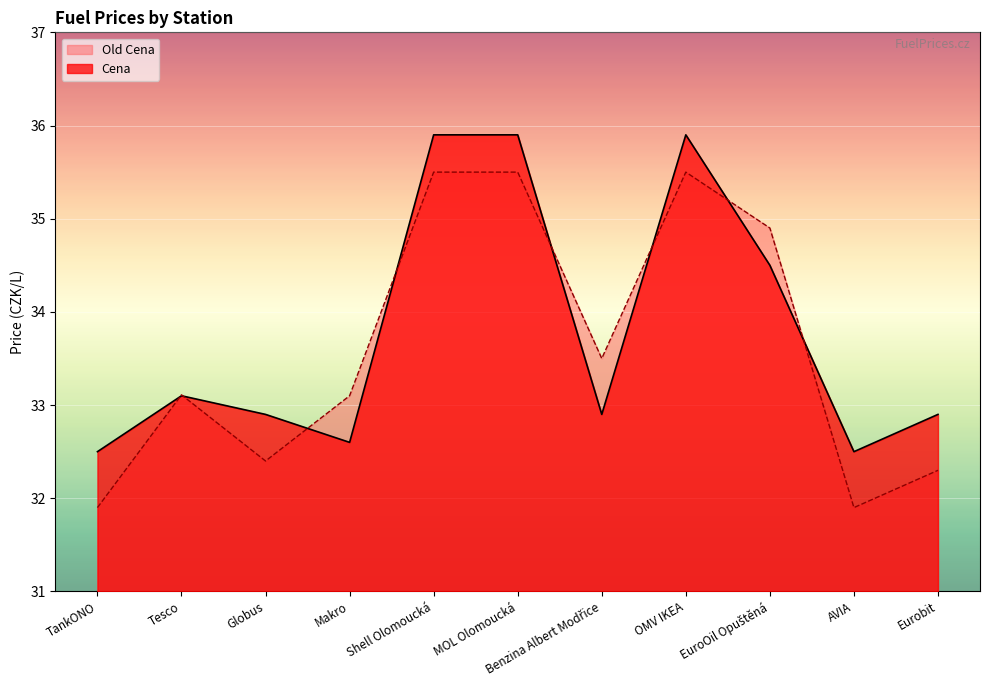

Reading right to left, extract all data points from this chart.

Old Cena: 32.3	31.9	34.9	35.5	33.5	35.5	35.5	33.1	32.4	33.1	31.9
Cena: 32.9	32.5	34.5	35.9	32.9	35.9	35.9	32.6	32.9	33.1	32.5